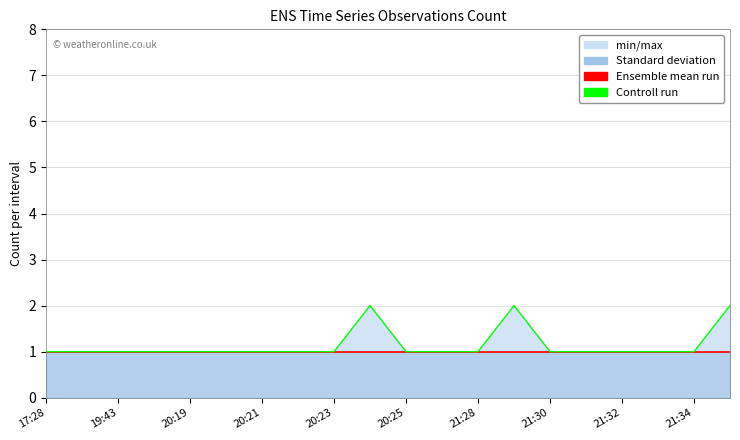

What is the sum of all Ensemble mean run values?

20